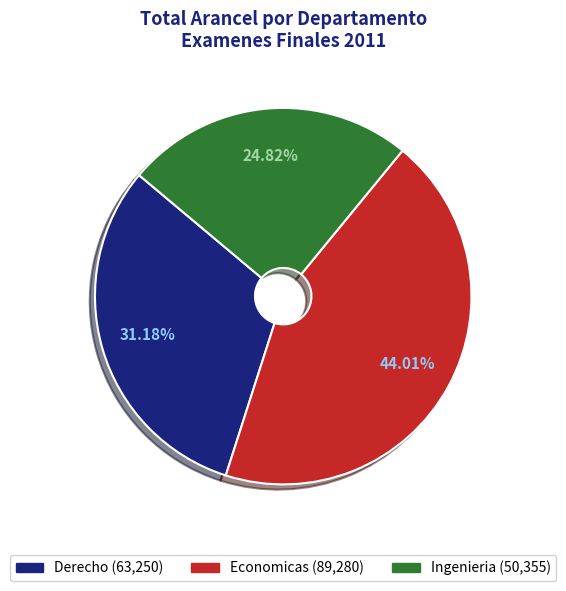

Is there a majority slice in this chart?

No